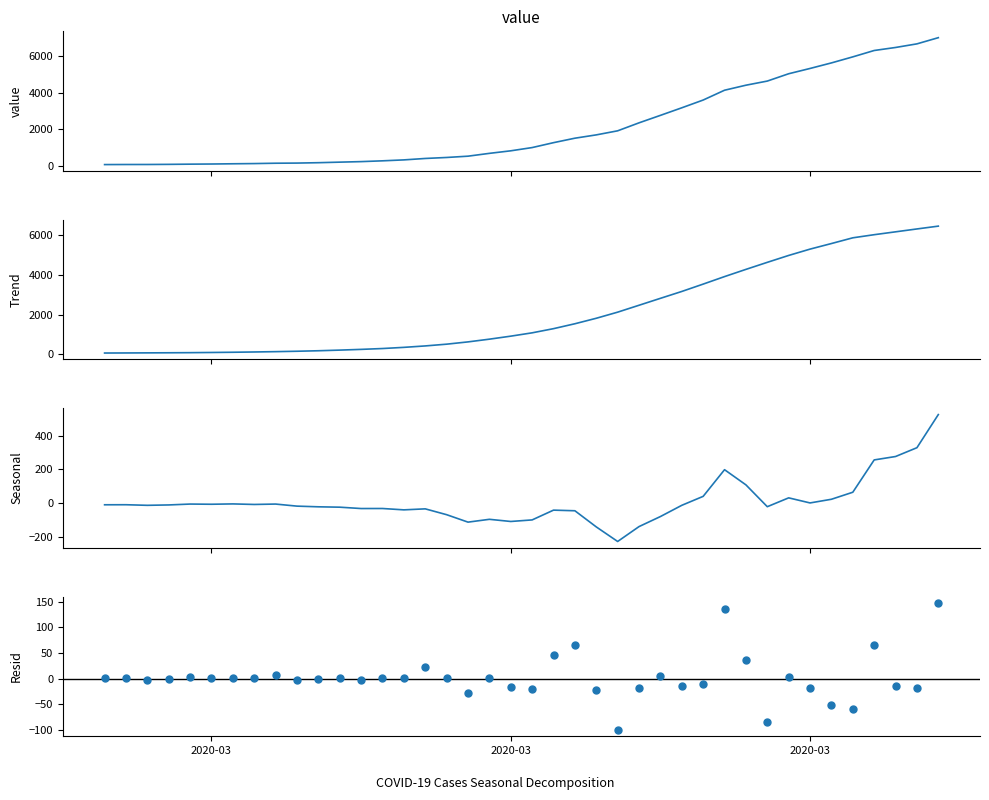

What are all the series names shown in the legend?

value, Trend, Seasonal, Resid